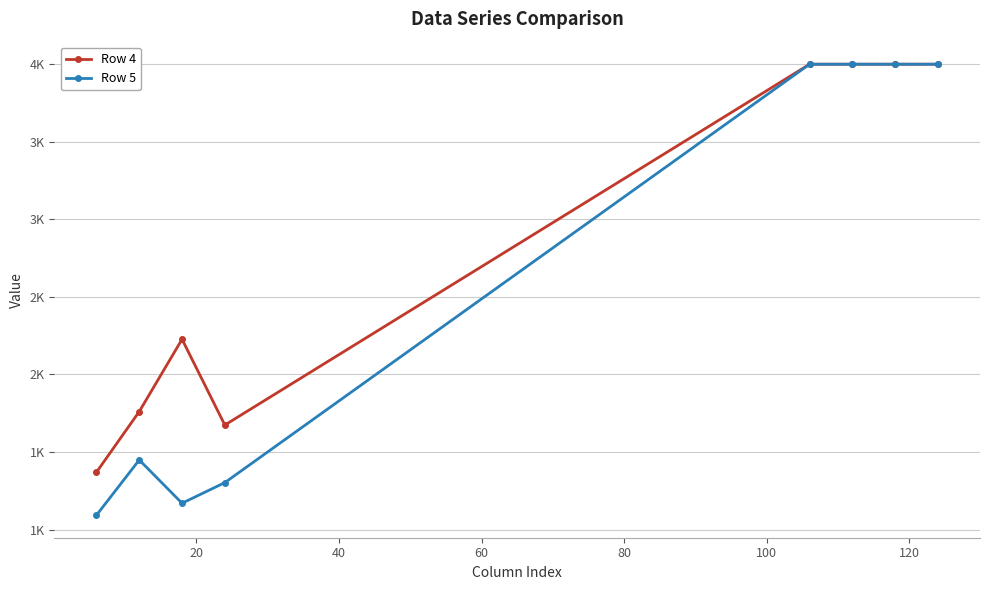

Is this an area chart (filled region under the line)?

No